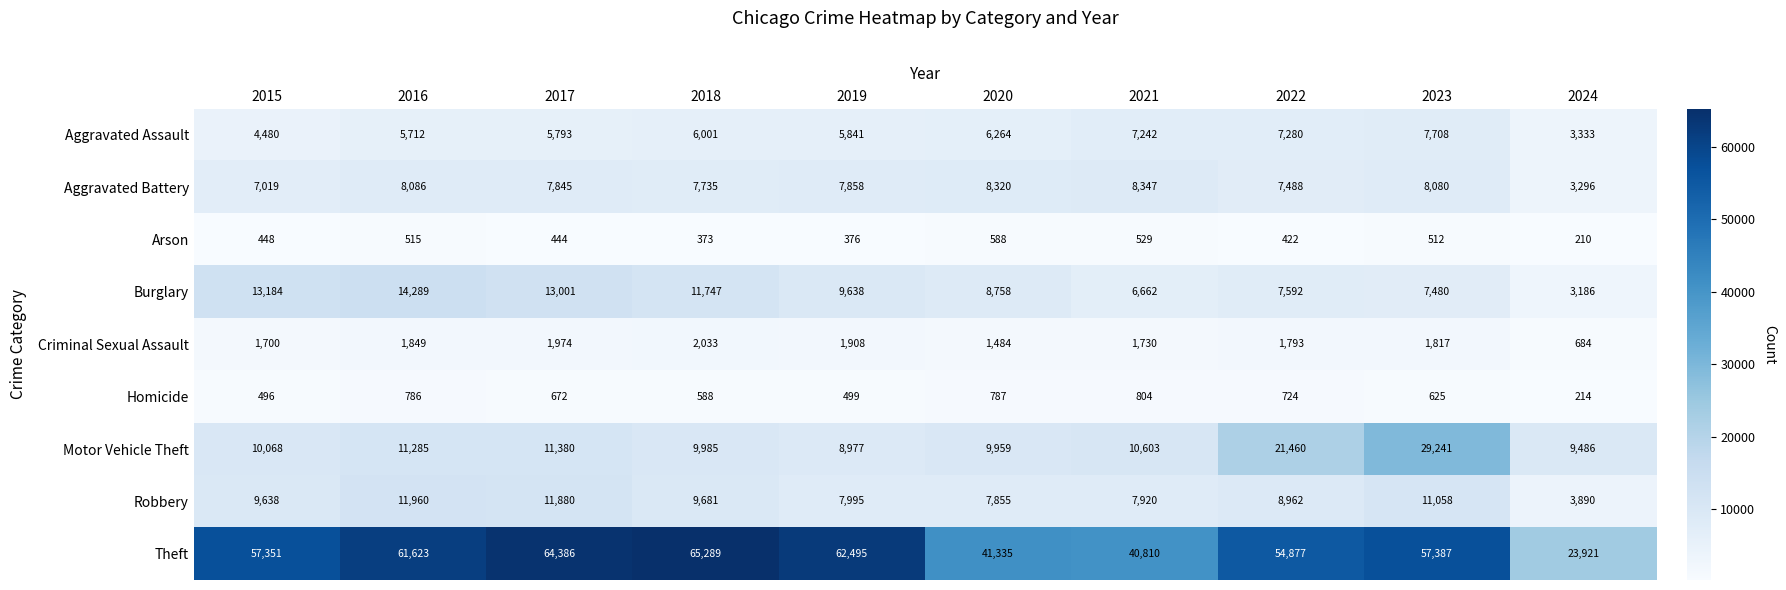

At which label does Theft first exceed 57387?

2016